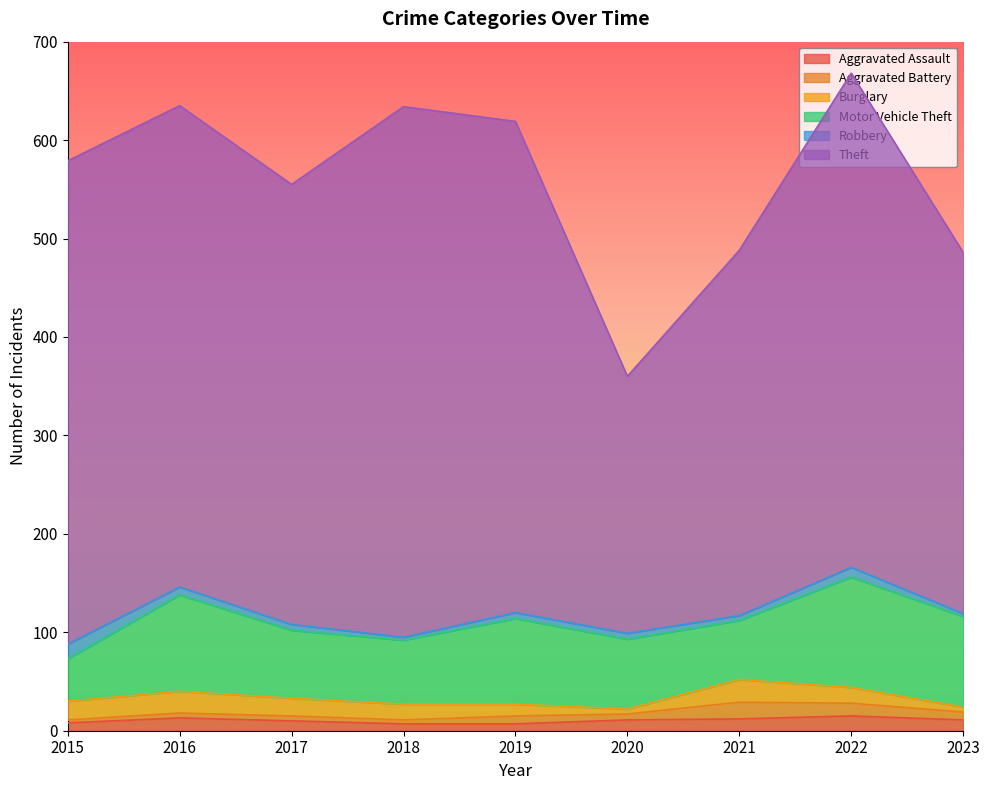

At which category does the chart reach its peak across all series?

2018